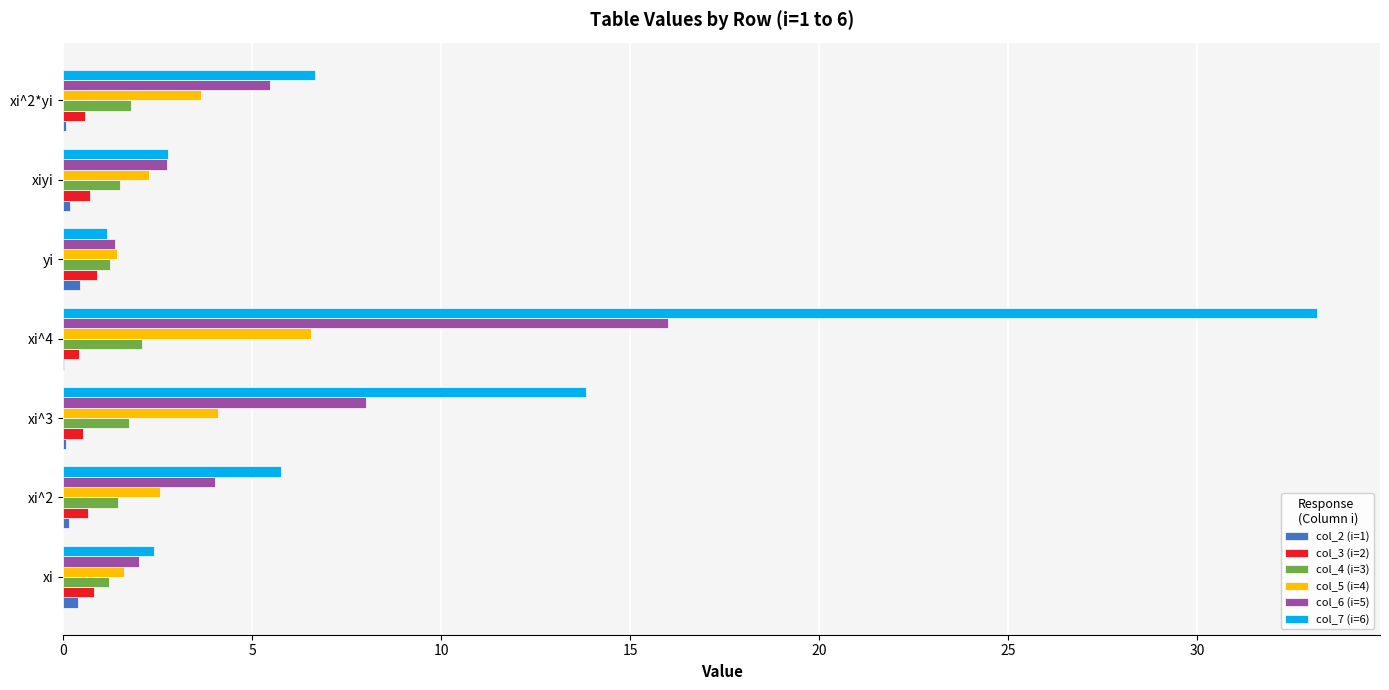

What is the average value of the col_3 (i=2) series?

0.6